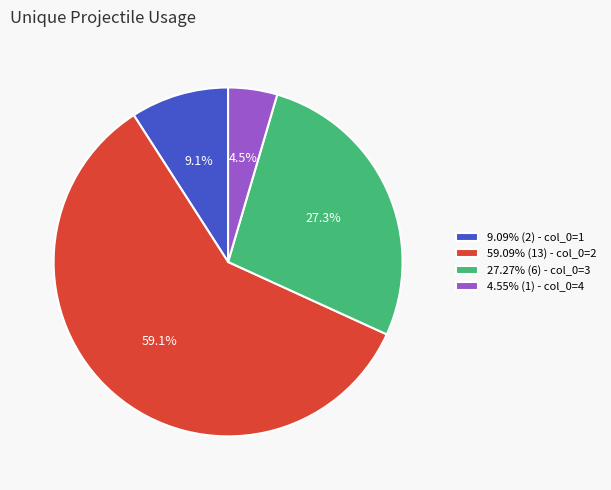

How many segments does this pie chart have?

4